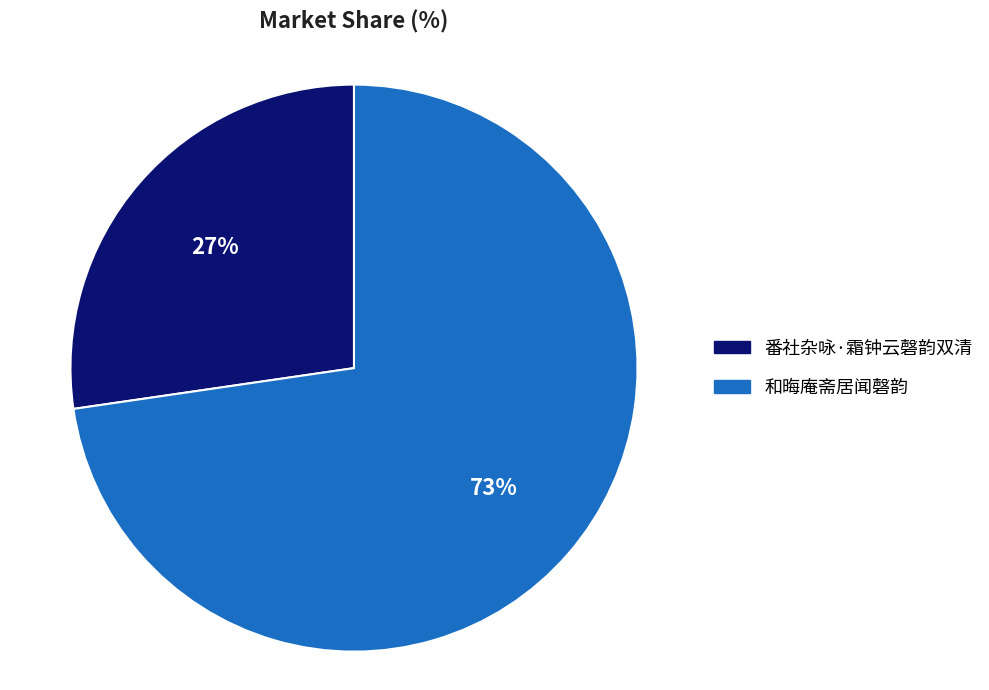

To the nearest percent, what is the average slice percentage?

50%